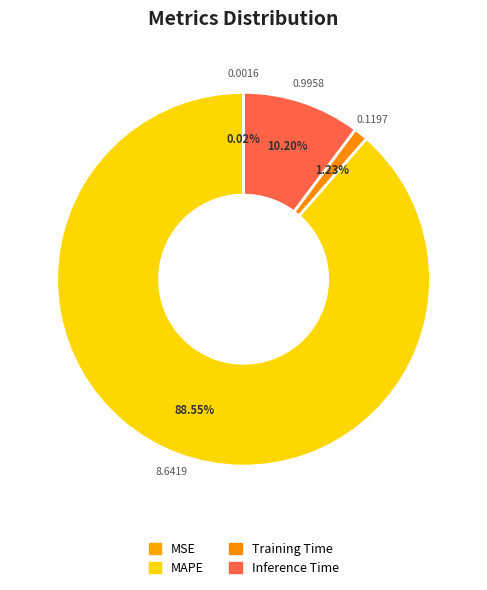

Which category accounts for the majority?

MAPE